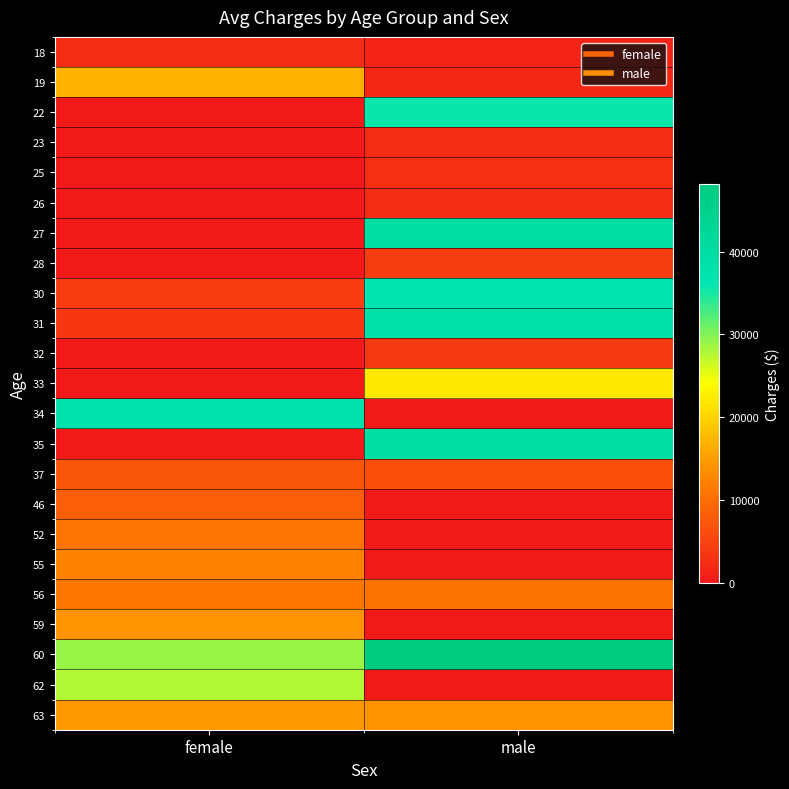

What is the total value across all series at male?

310166.2